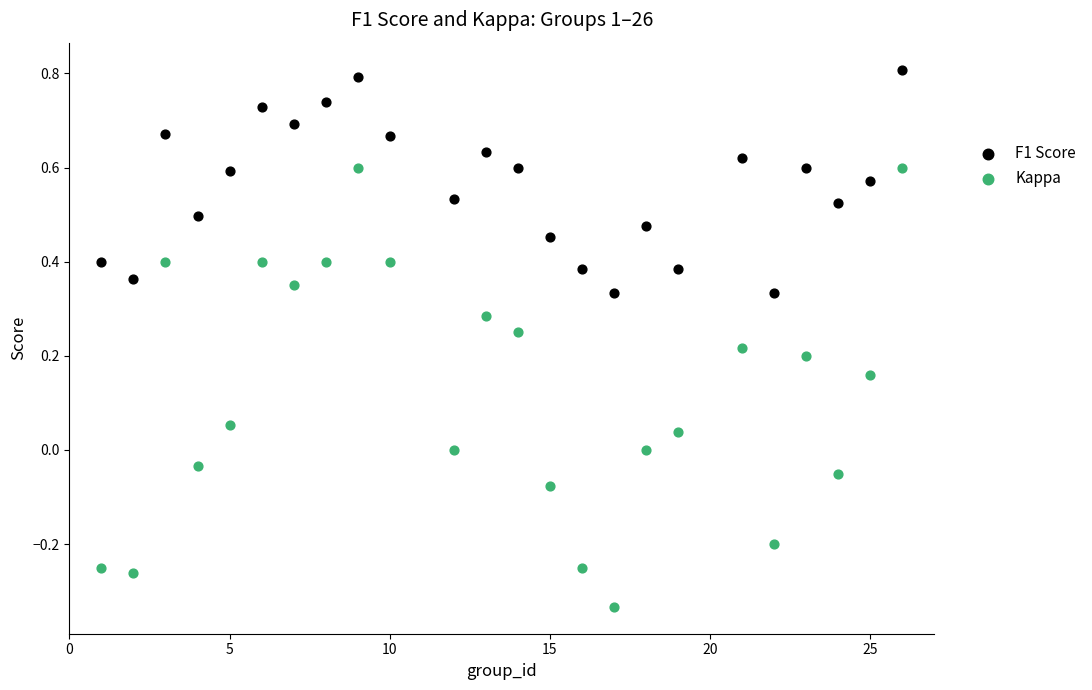

Across all data points, what is the range of X values (max minus min)?

25.0